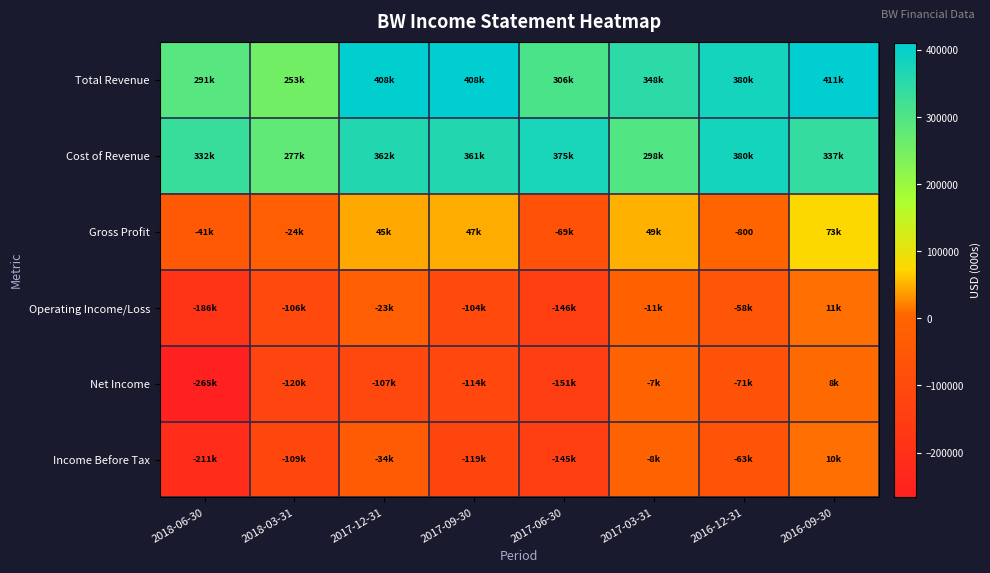

How many distinct data groups are displayed?

6